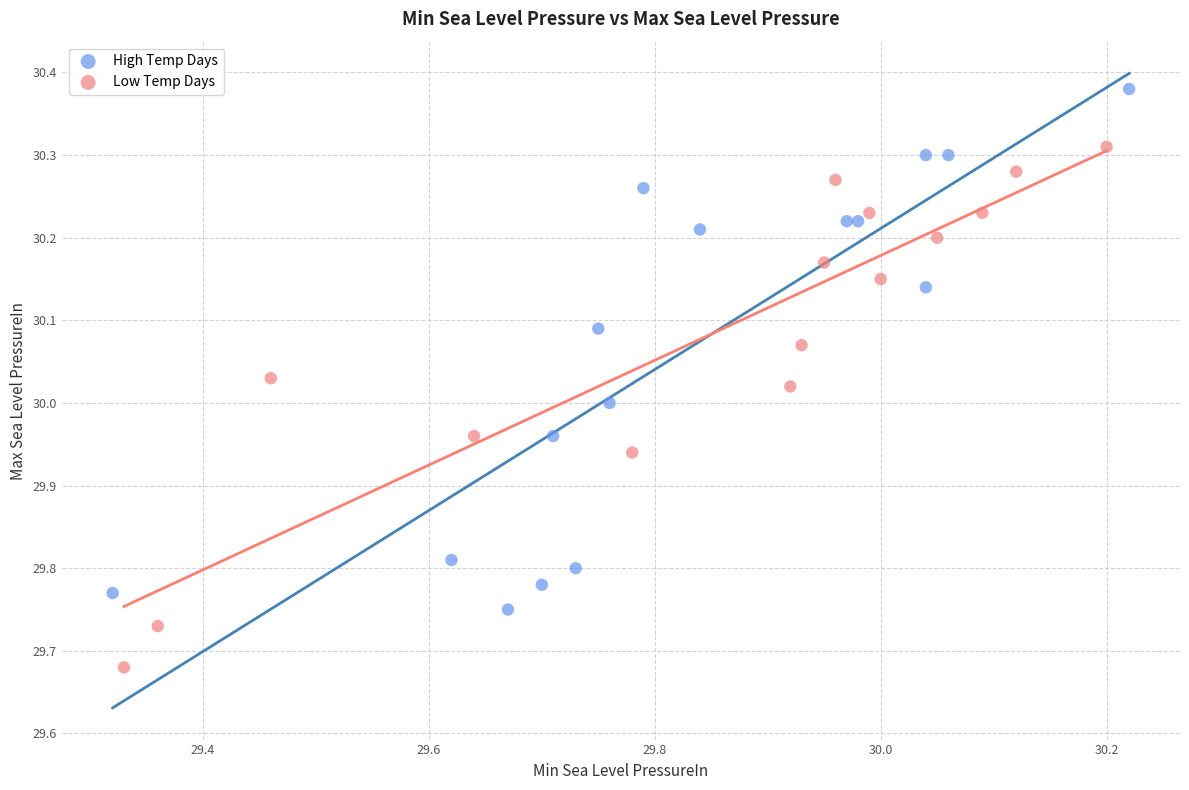

Which series contains the lowest Y value?

Low Temp Days